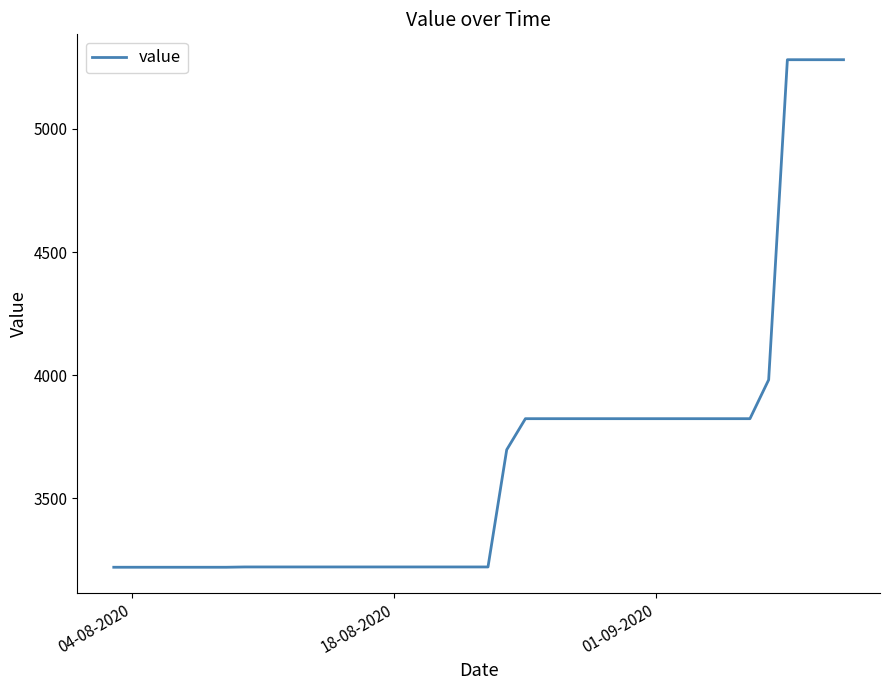

What is the difference between the maximum and minimum values?

2061.6